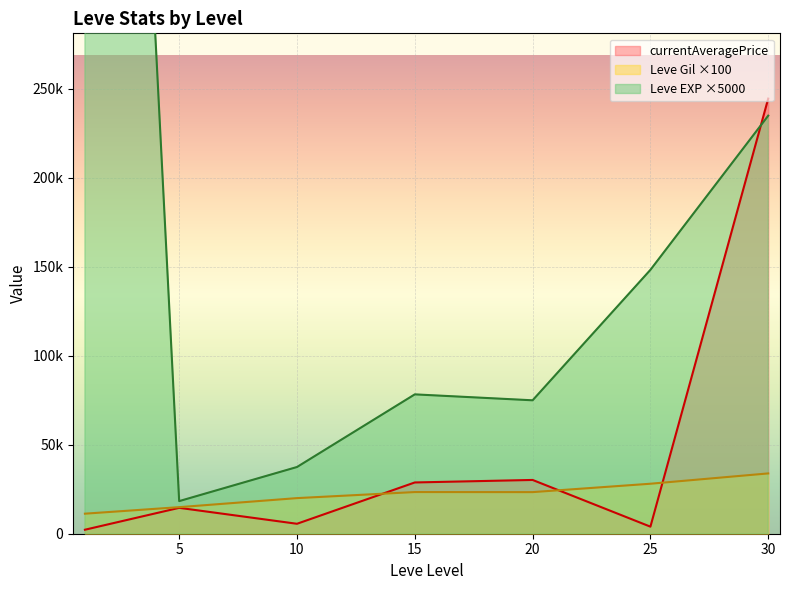

Which series changed the most between 5 and 30?

currentAveragePrice